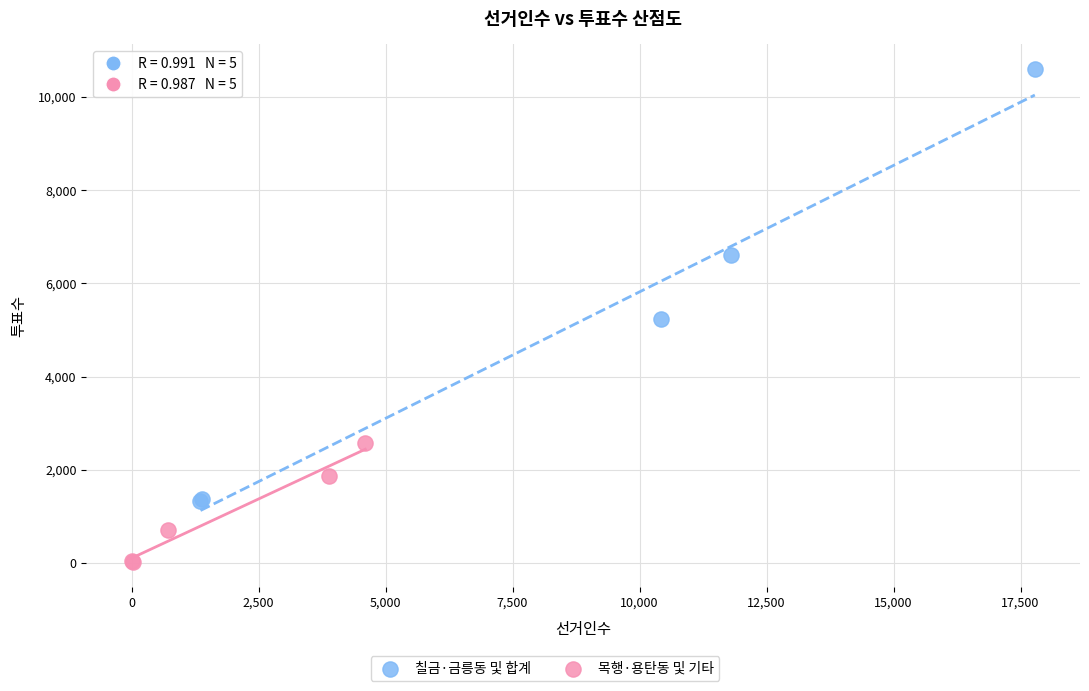

Which series has the largest Y range (max minus min)?

칠금·금릉동 및 합계